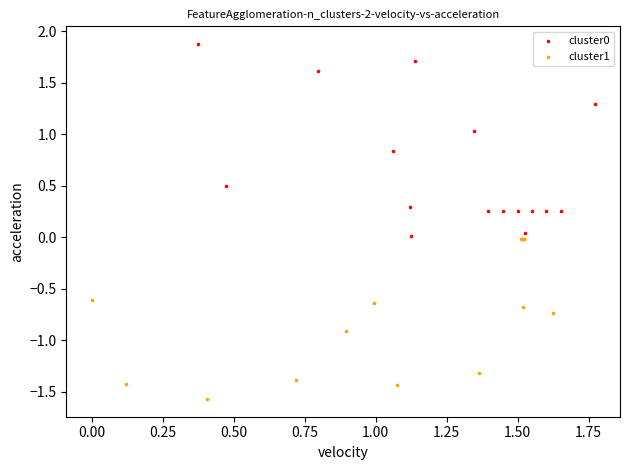

Which series contains the lowest Y value?

cluster1